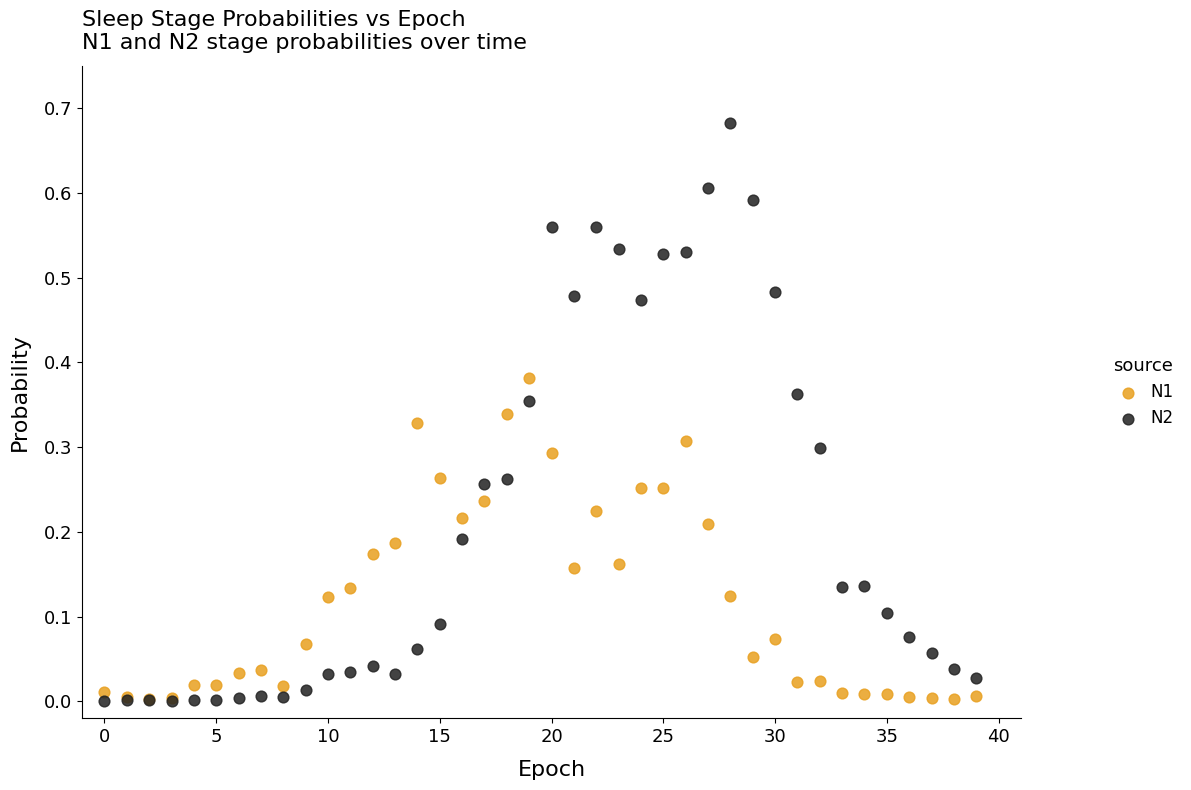

What are all the series names shown in the legend?

N1, N2